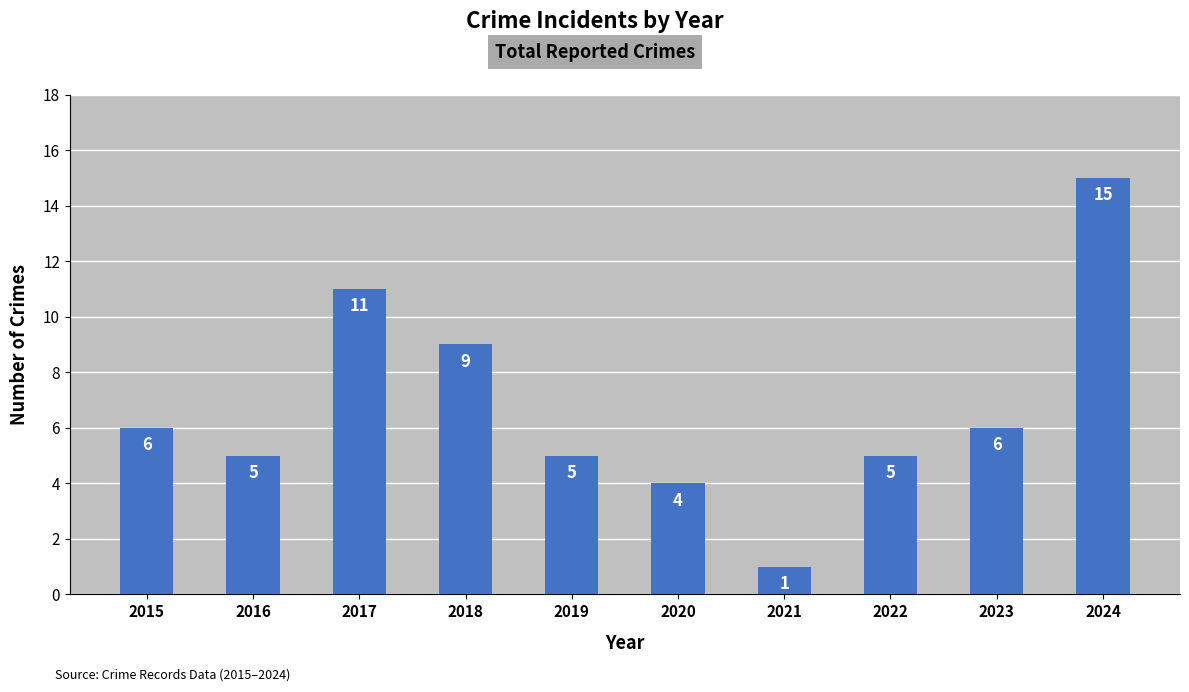

What is the sum of all values?

67